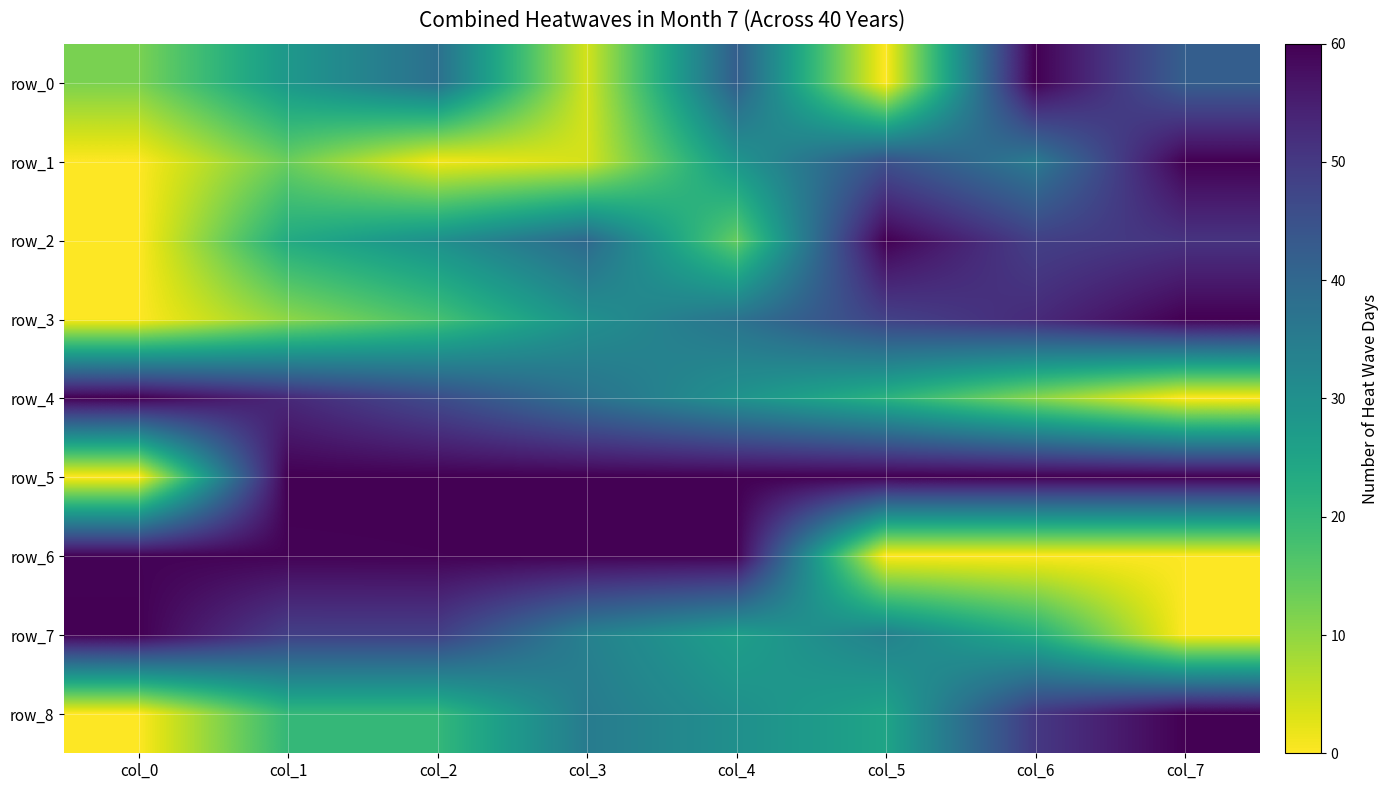

The row_1 series shows 7.9 at col_6. True or false?

False